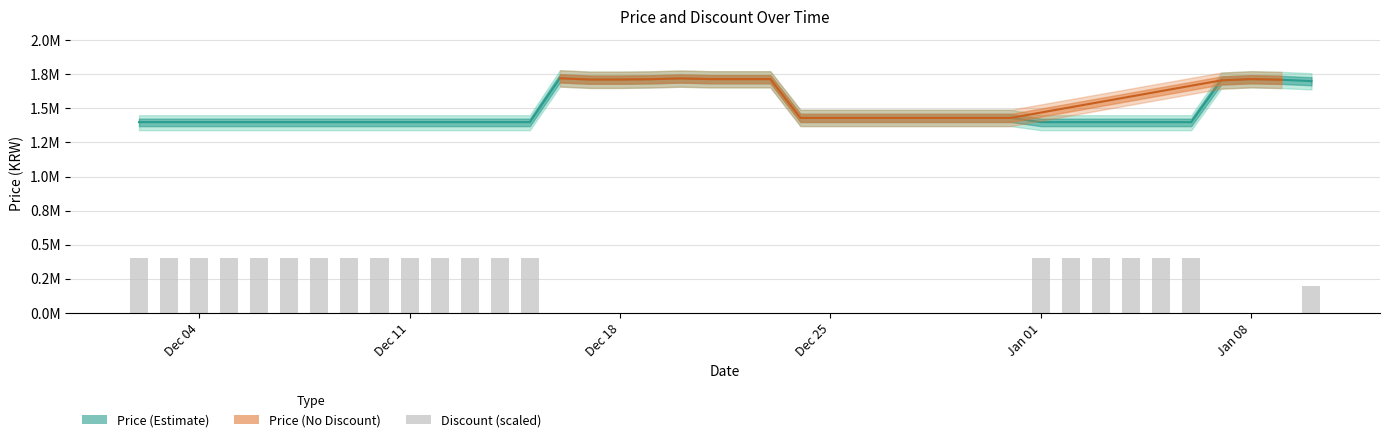

How many positive values does the Discount series have?

21